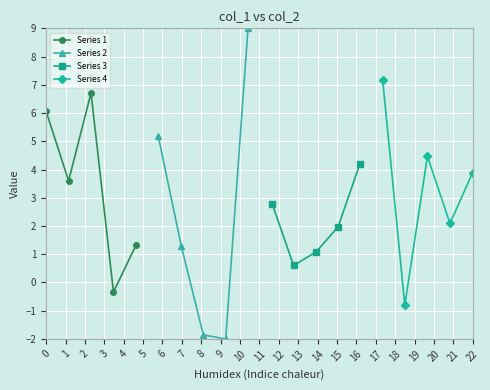

Rank the series by their maximum value, from lowest to highest.

Series 3, Series 1, Series 4, Series 2